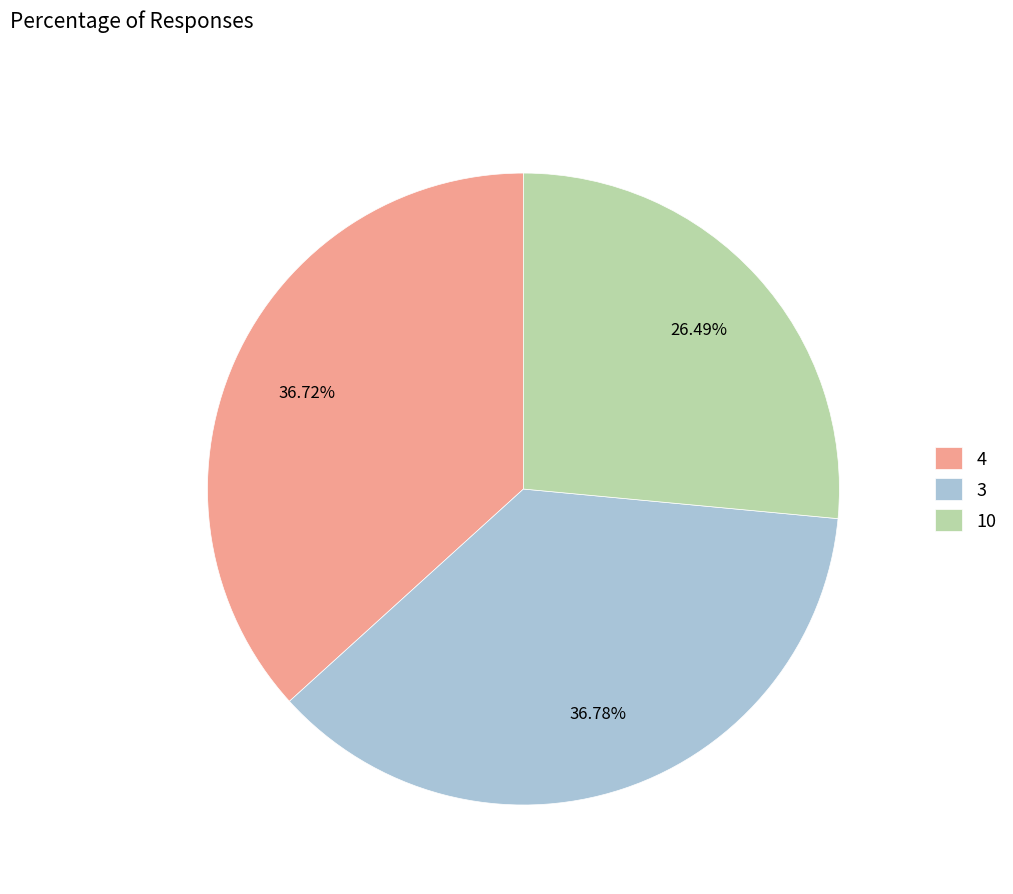

The 3 slice represents 37% of the pie. True or false?

True